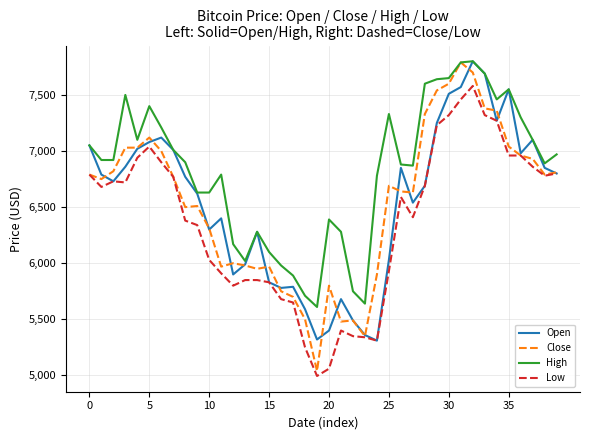

Which series has the widest spread of values?

Close